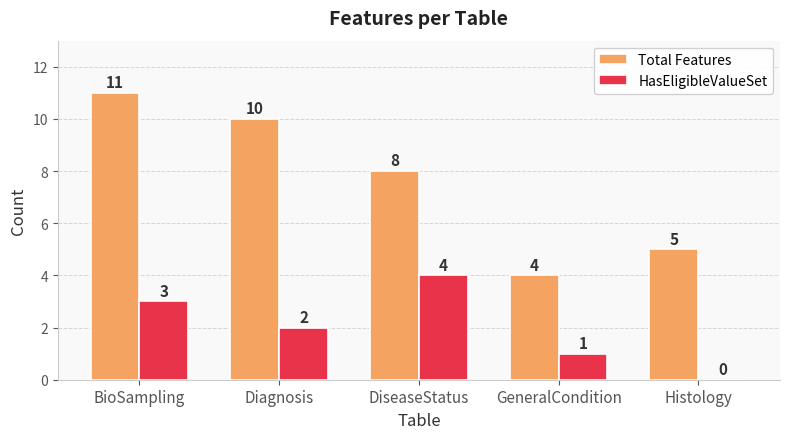

What is the sum of all HasEligibleValueSet values?

10